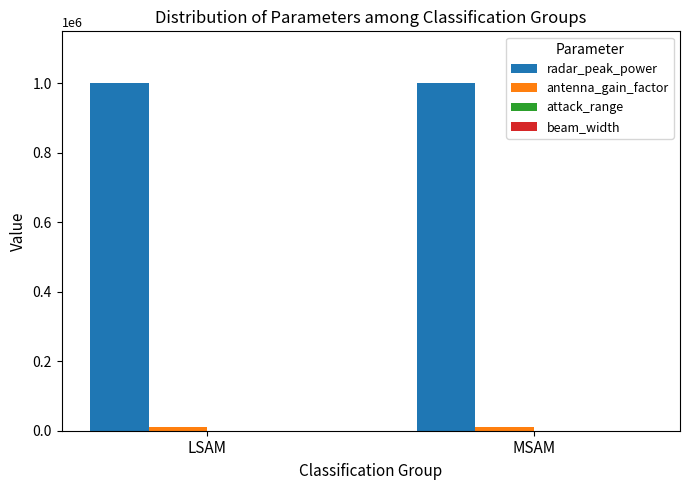

What value does the radar_peak_power series have at MSAM?

1000000